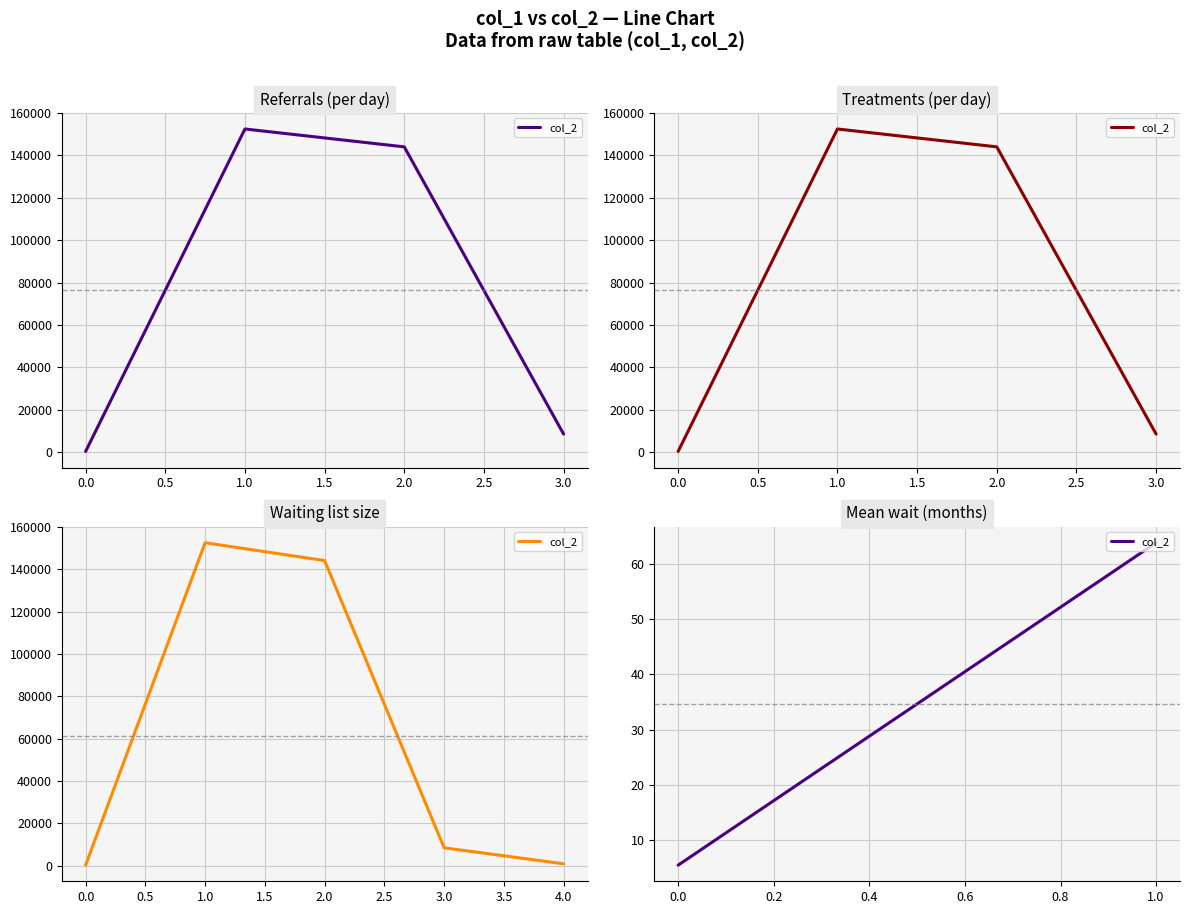

What is the difference between the maximum and minimum values?

58.2